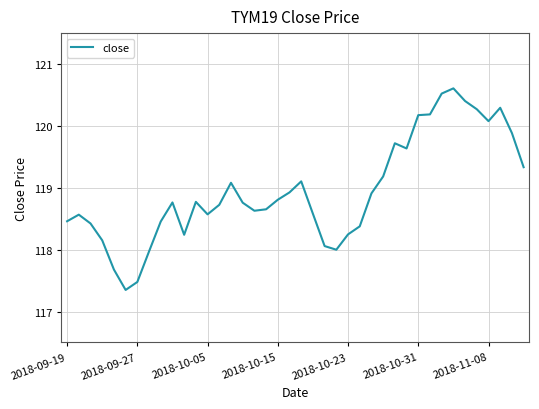

What is the difference between the maximum and minimum values?

3.3